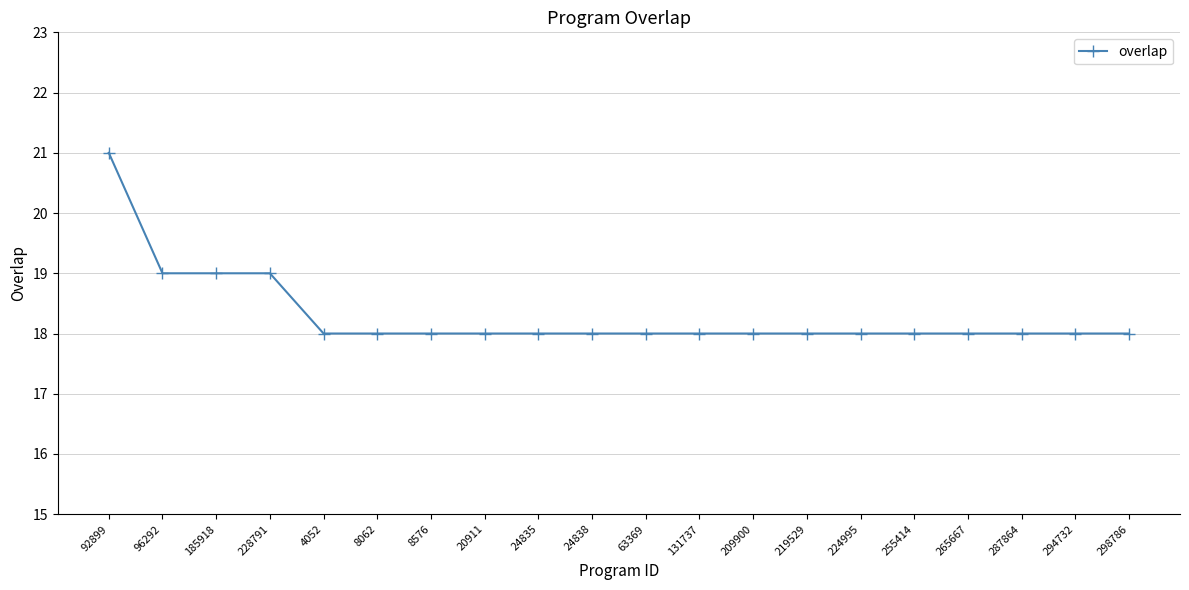

What is the sum of all values?

366